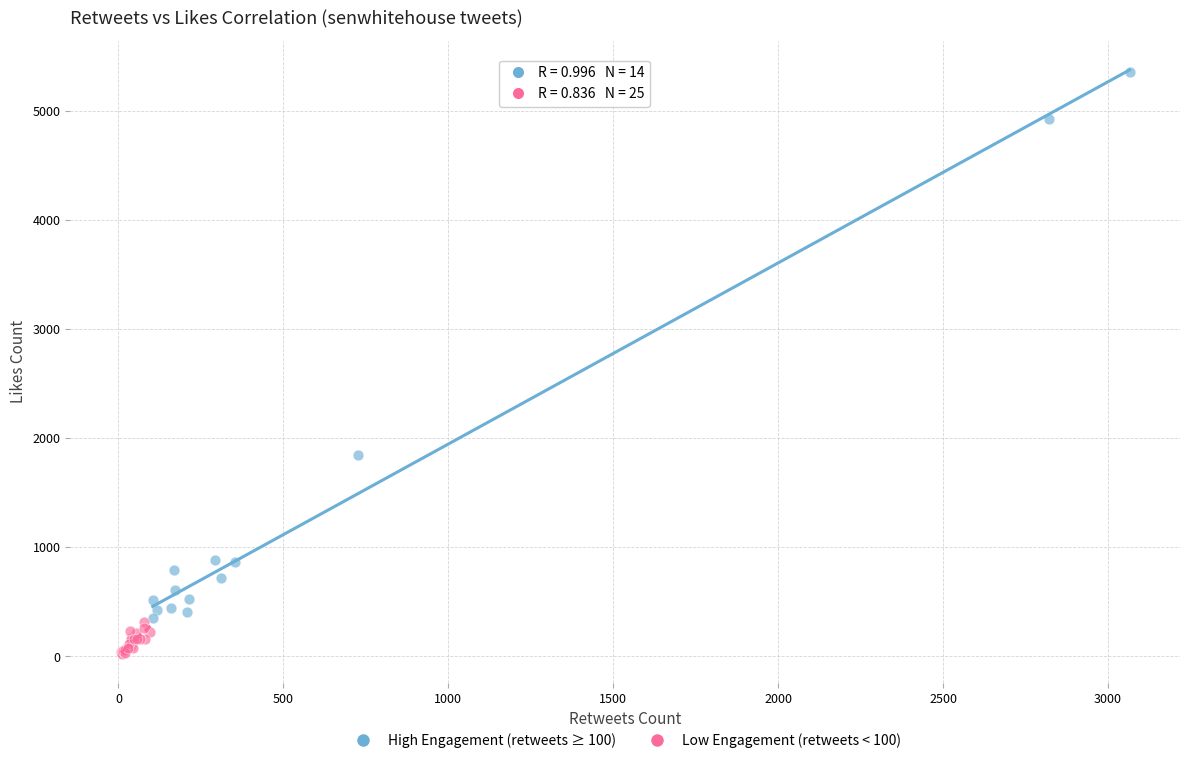

Which series reaches the minimum Y coordinate?

Low Engagement (retweets < 100)